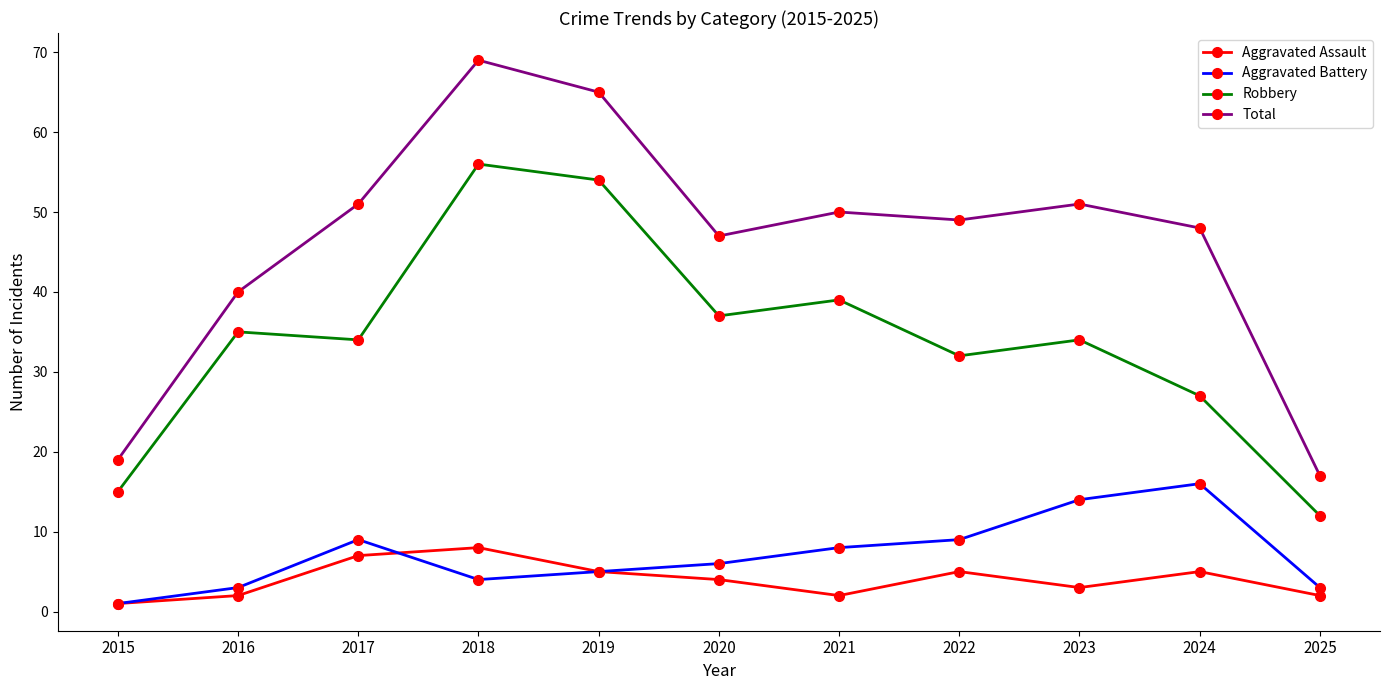

True or false: Aggravated Assault has a value of 5 at 2019.

True